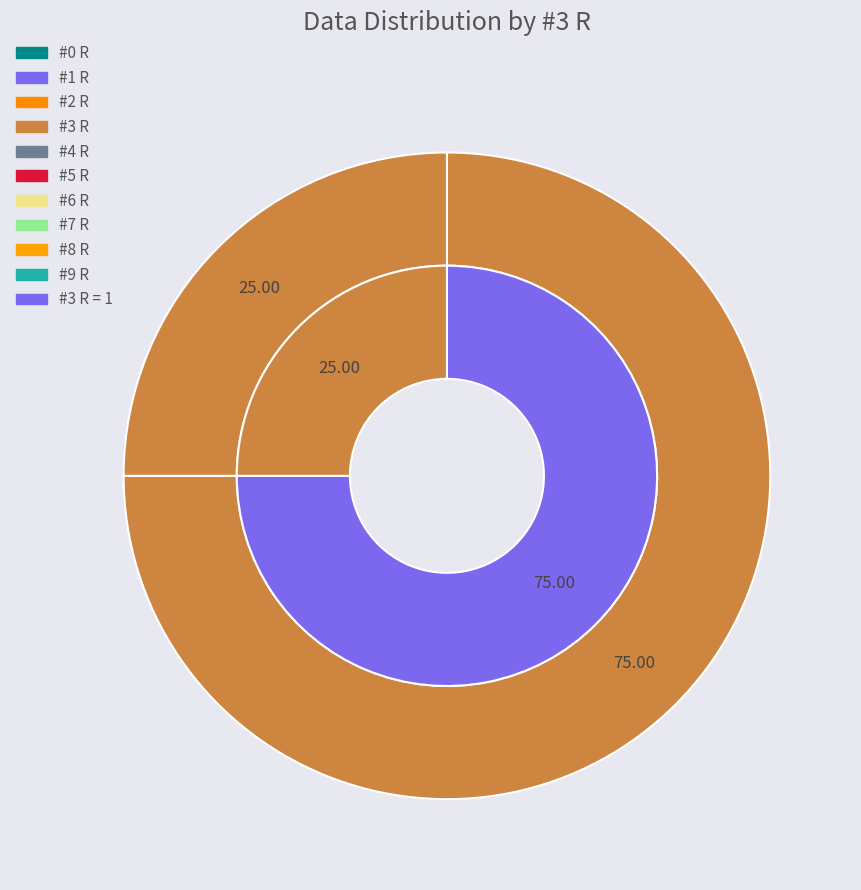

To the nearest percent, what is the difference between the #3 R = 1 and #3 R = 0 slice percentages?

50%